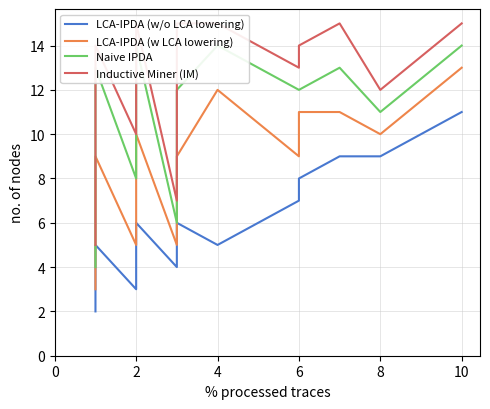

True or false: Inductive Miner (IM) has more than 0 interior local peaks.

True